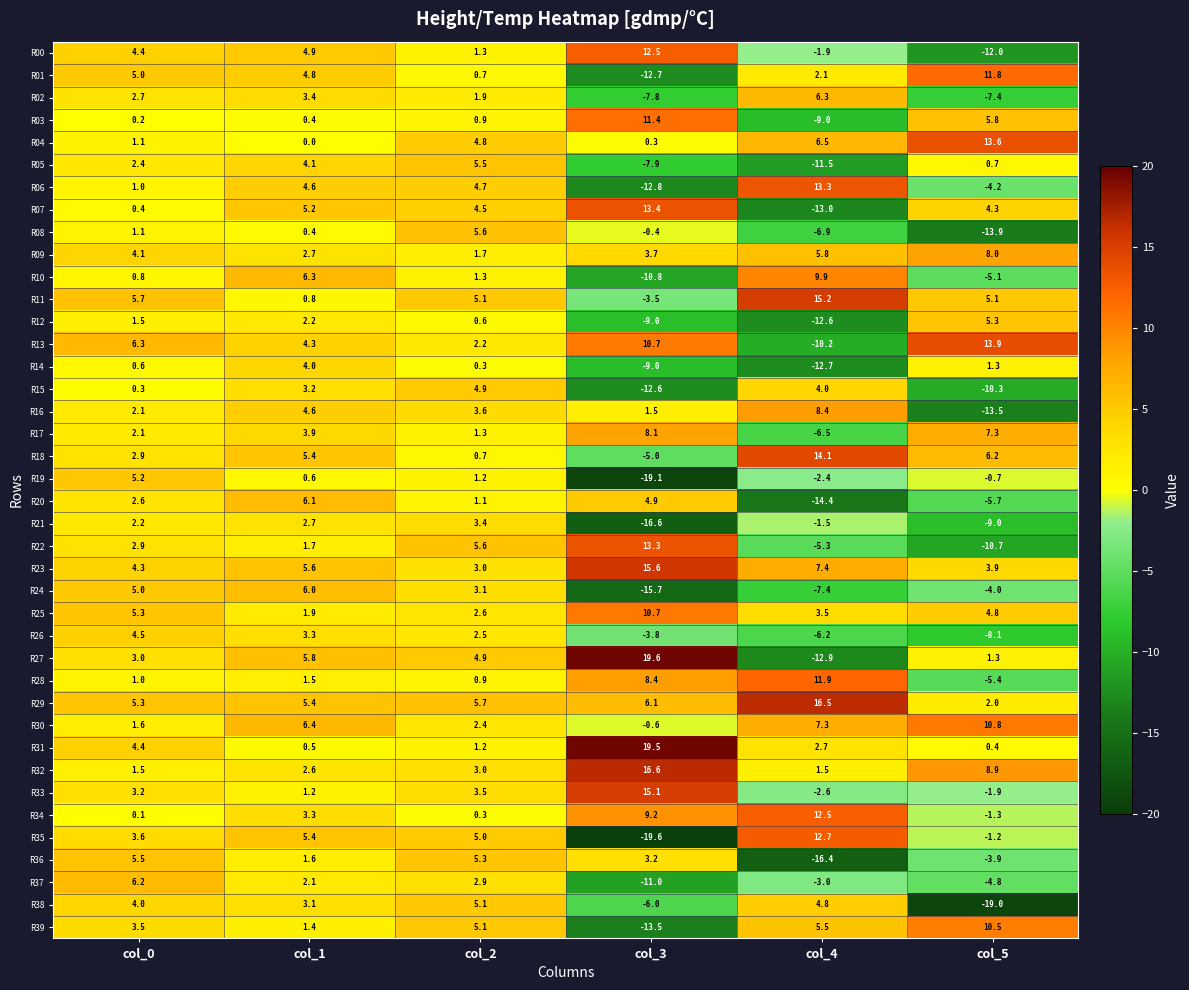

What is the approximate value of R22 at col_0?

2.9